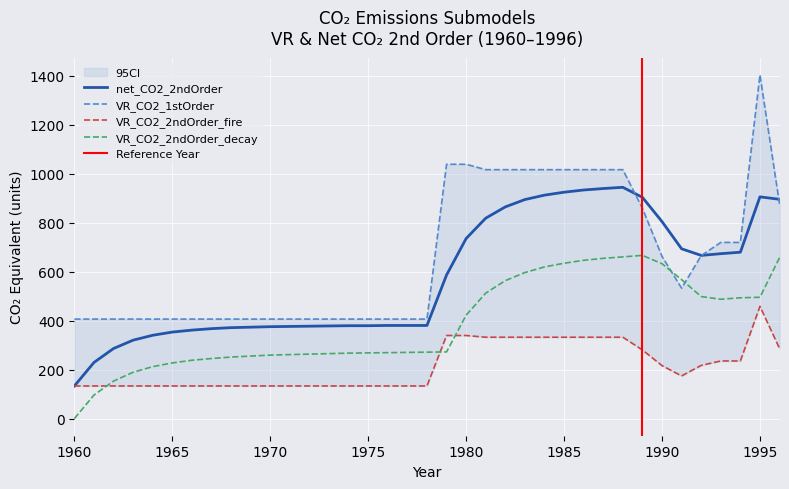

How many positive values does the VR_CO2_2ndOrder_decay series have?

36